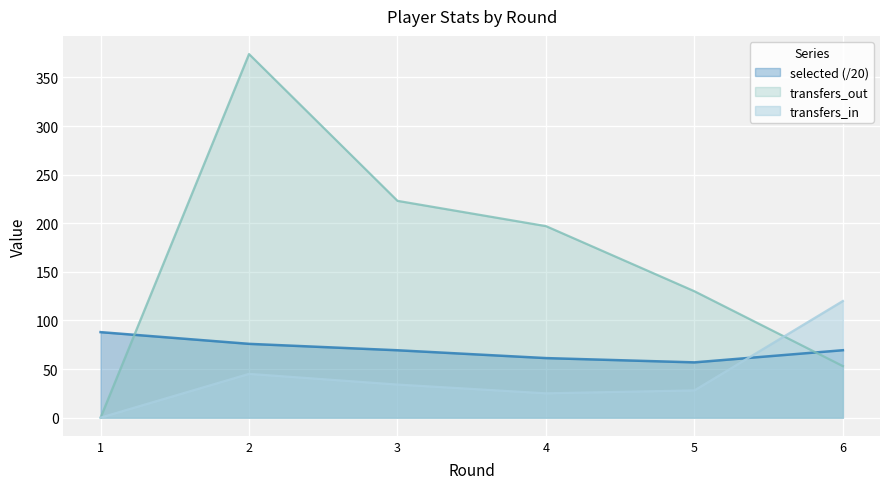

Count the number of categories in the chart.

6